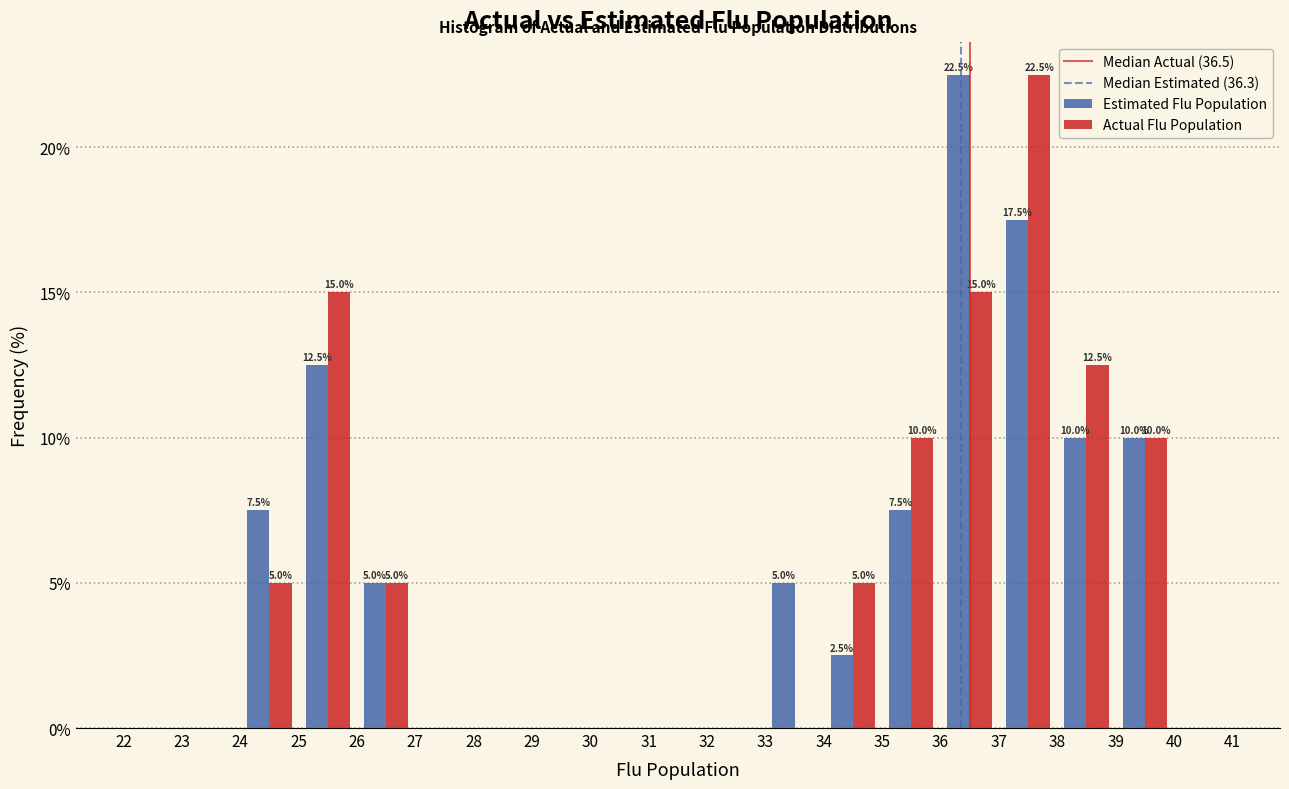

In the Estimated Flu Population series, which range on the x-axis has the tallest bar?

36 to 37